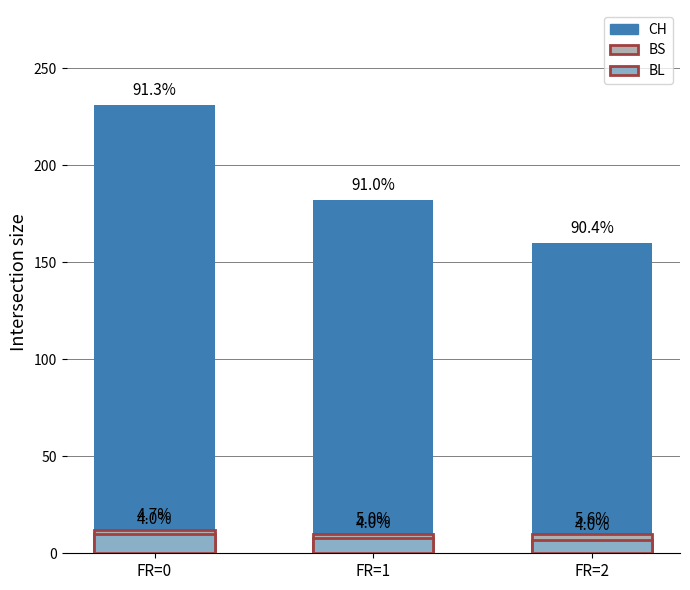

What is the sum of all CH values?

573